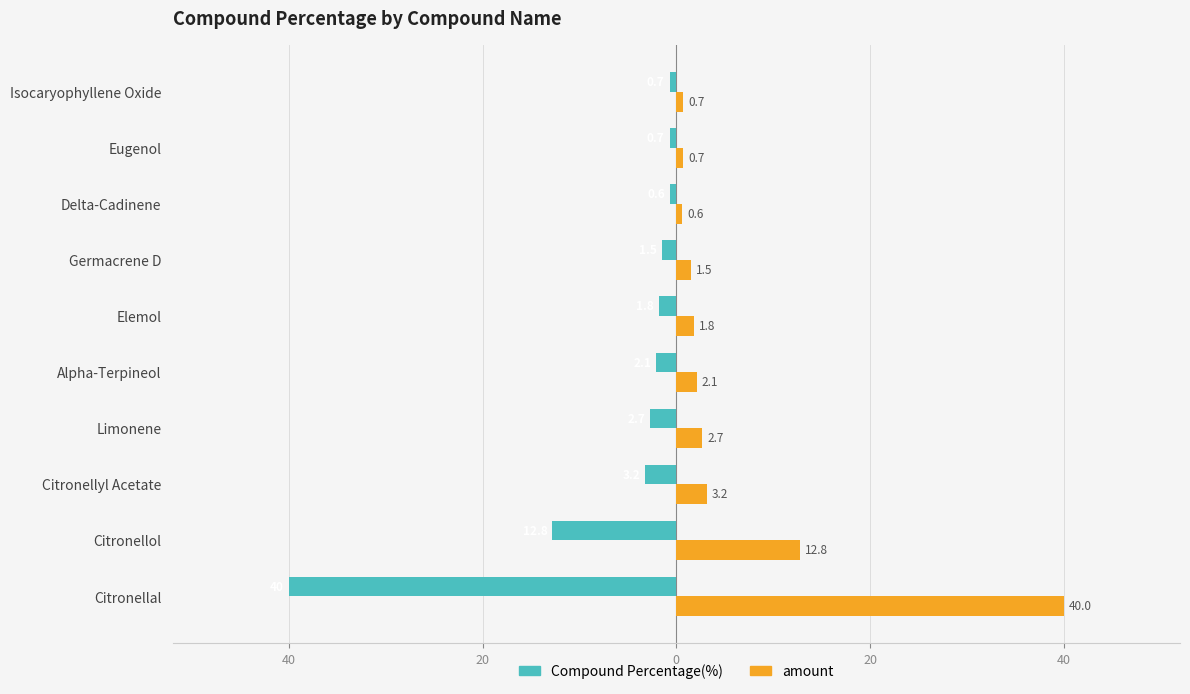

What are all the series names shown in the legend?

Compound Percentage(%), amount